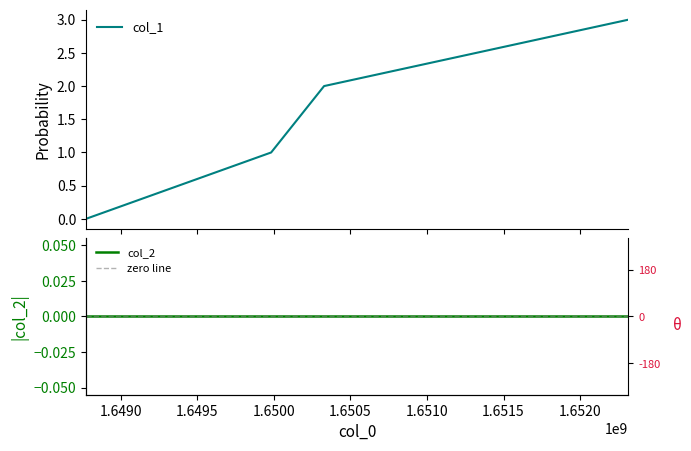

Reading right to left, transcribe all the data shown in this chart.

3	2	1	0